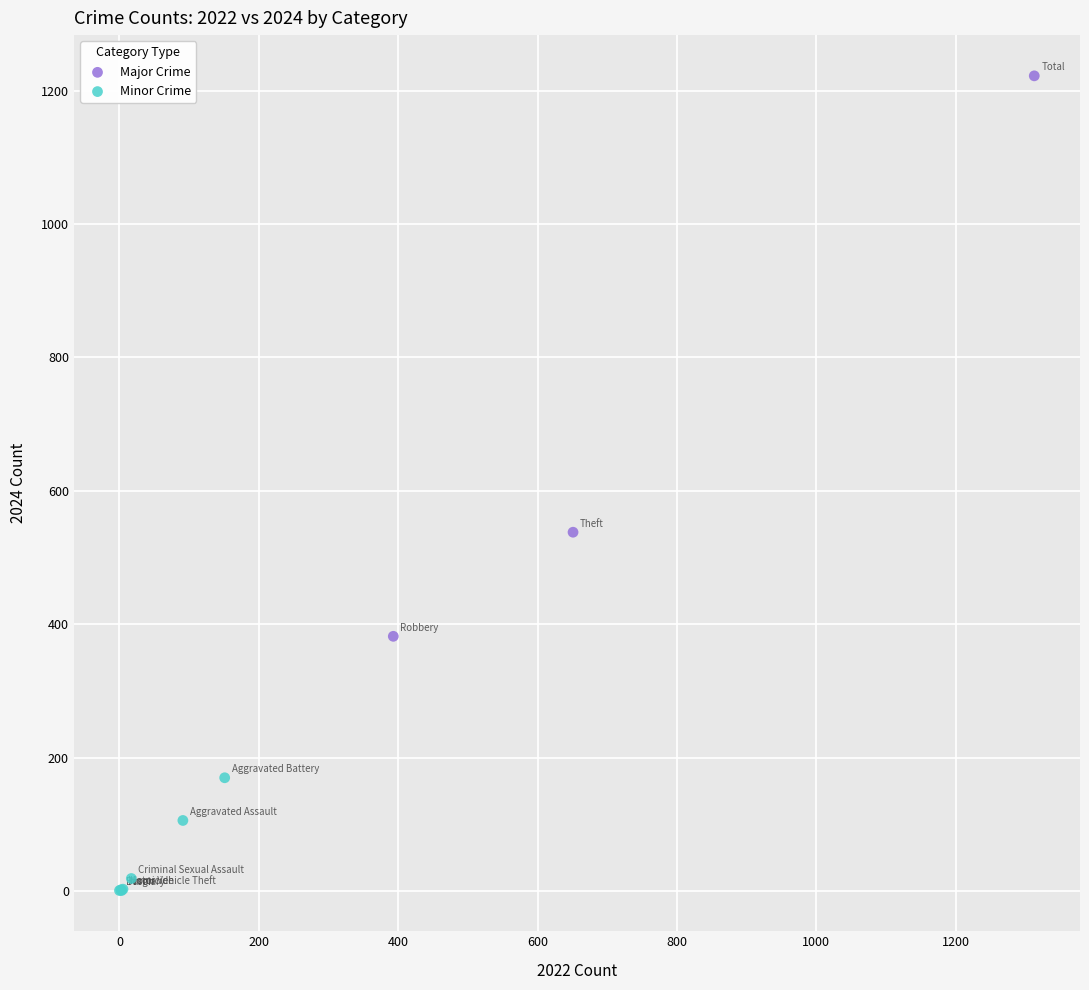

Which series contains the lowest Y value?

Minor Crime